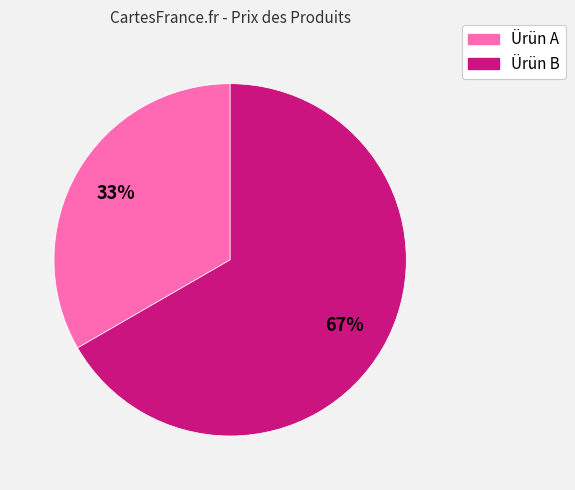

To the nearest percent, what percentage of the pie is Ürün B?

67%